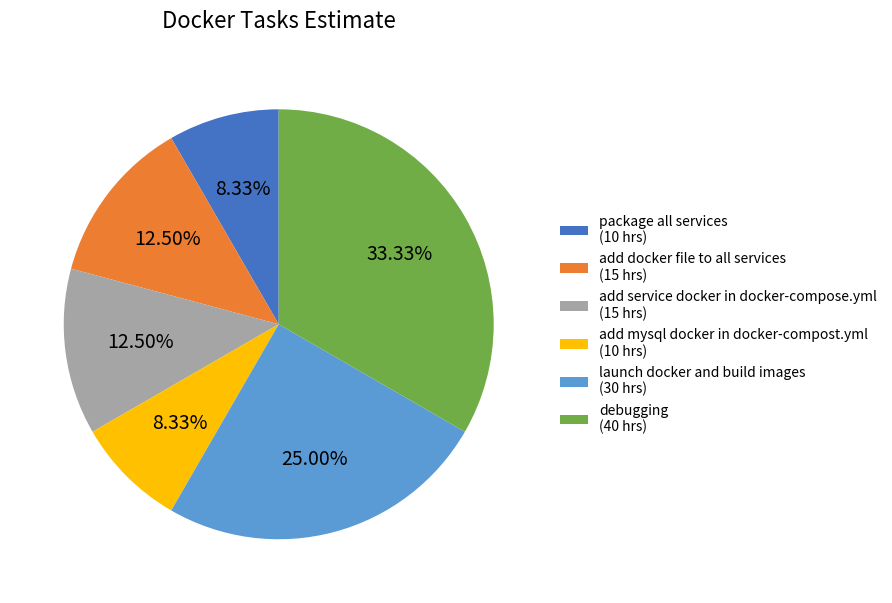

Which has a higher value, debugging or launch docker and build images?

debugging